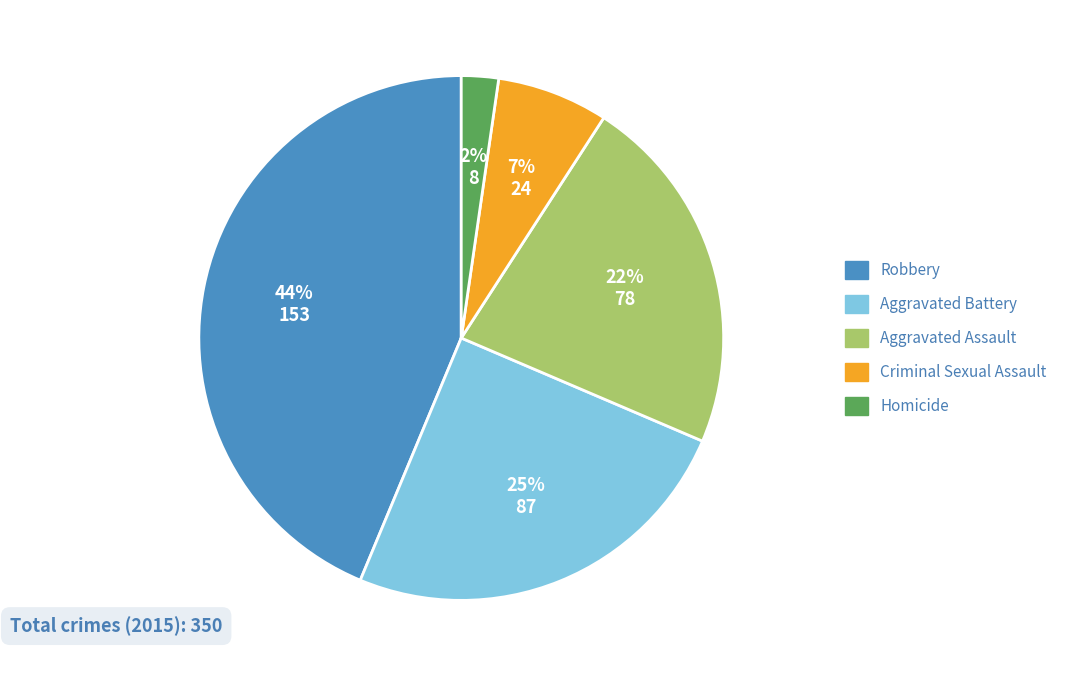

The Aggravated Battery slice represents 25% of the pie. True or false?

True